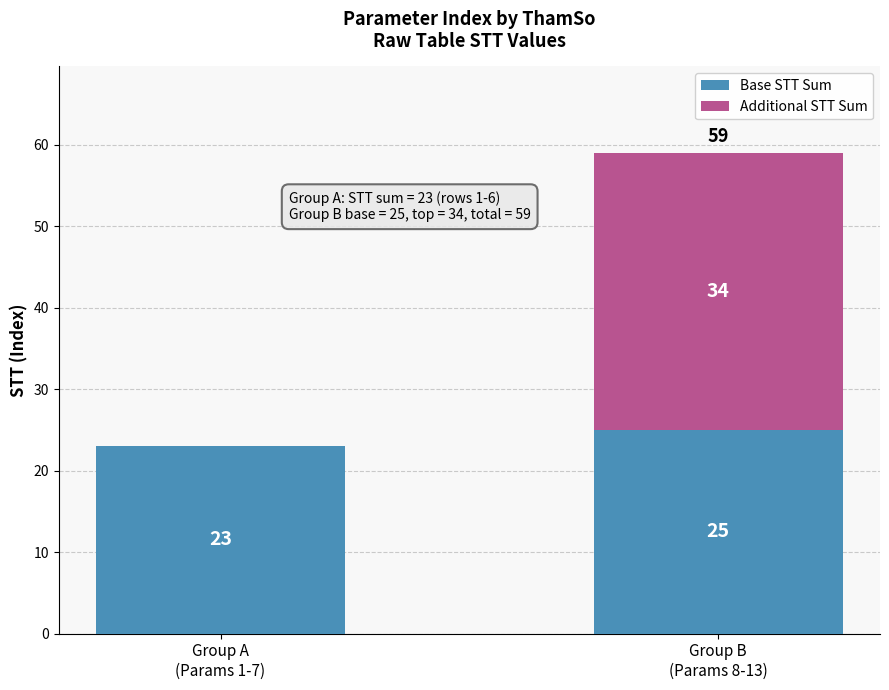

How many values are below 25?

1